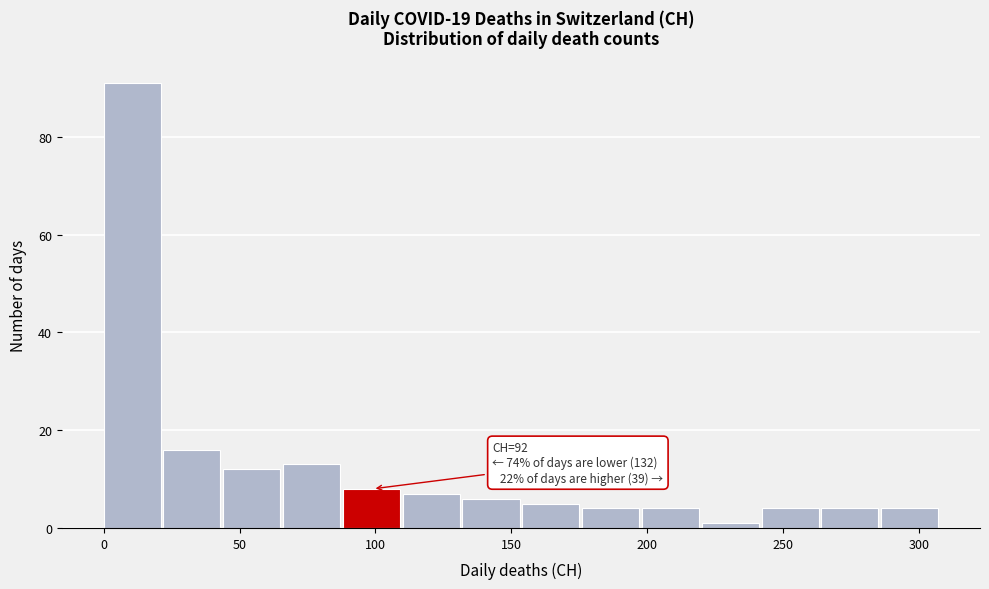

Over which range of the x-axis is the bar tallest?

0 to 22